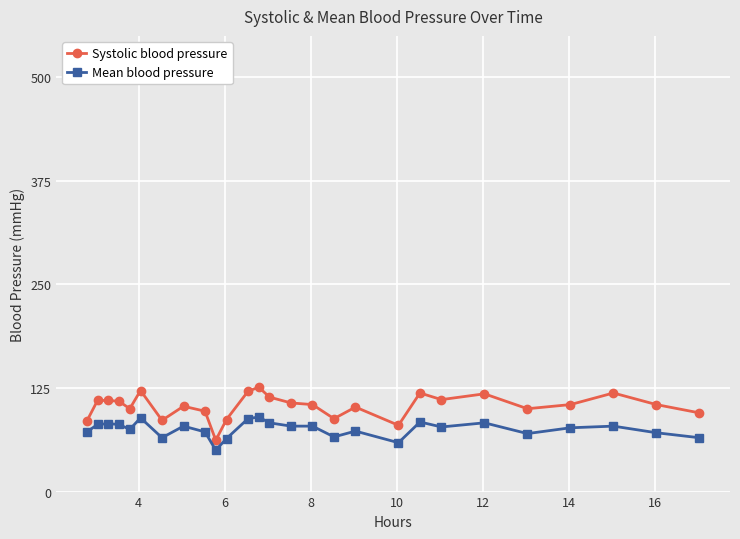

True or false: Systolic blood pressure and Mean blood pressure intersect in this chart.

False